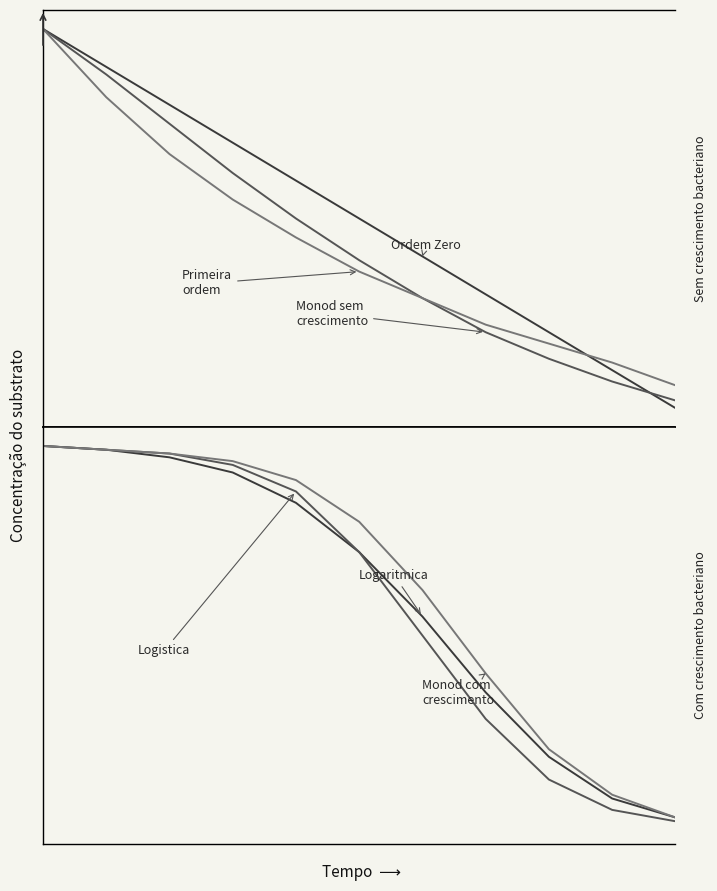

What is the sum of all Primeira ordem values?

471